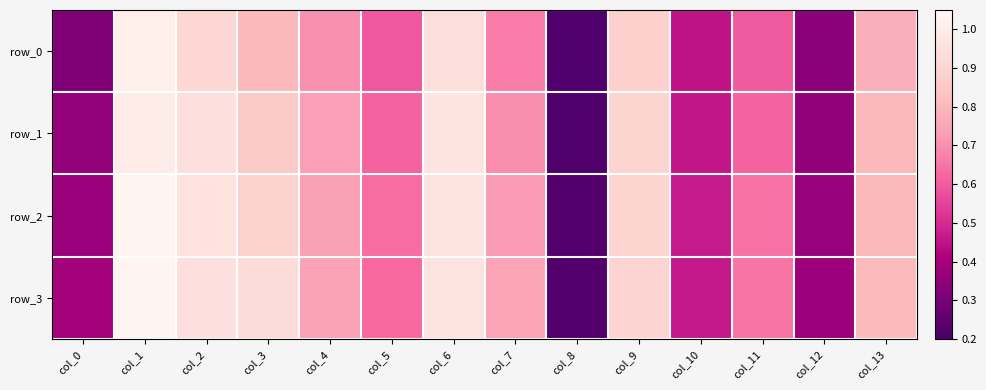

Reading left to right, extract all data points from this chart.

row_0: 0.3	1.0	0.9	0.8	0.7	0.6	0.9	0.7	0.2	0.9	0.5	0.6	0.3	0.8
row_1: 0.4	1.0	0.9	0.9	0.7	0.6	1.0	0.7	0.2	0.9	0.5	0.6	0.4	0.8
row_2: 0.4	1.0	1.0	0.9	0.7	0.6	1.0	0.7	0.2	0.9	0.5	0.6	0.4	0.8
row_3: 0.4	1.0	0.9	0.9	0.7	0.6	1.0	0.7	0.2	0.9	0.5	0.6	0.4	0.8